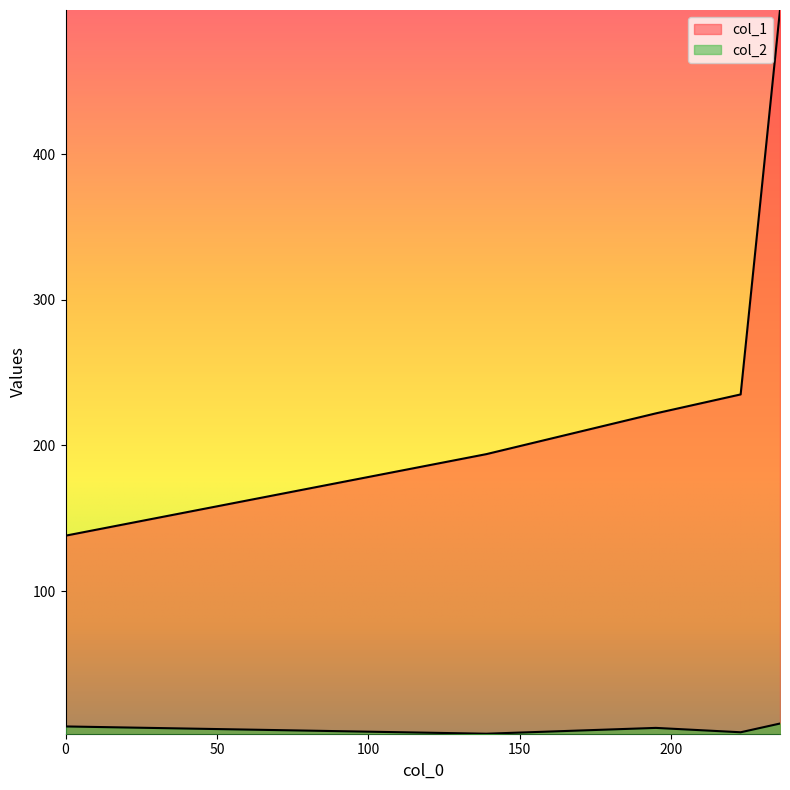

What is the maximum value shown in the chart?

499